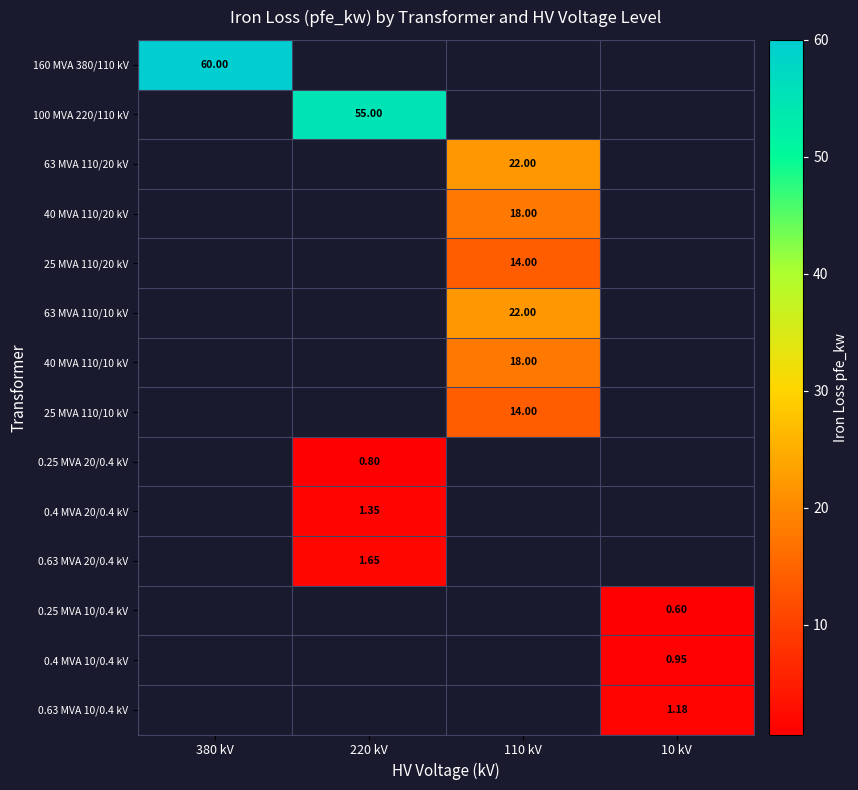

The 0.4 MVA 10/0.4 kV series shows 0.9 at 10 kV. True or false?

True